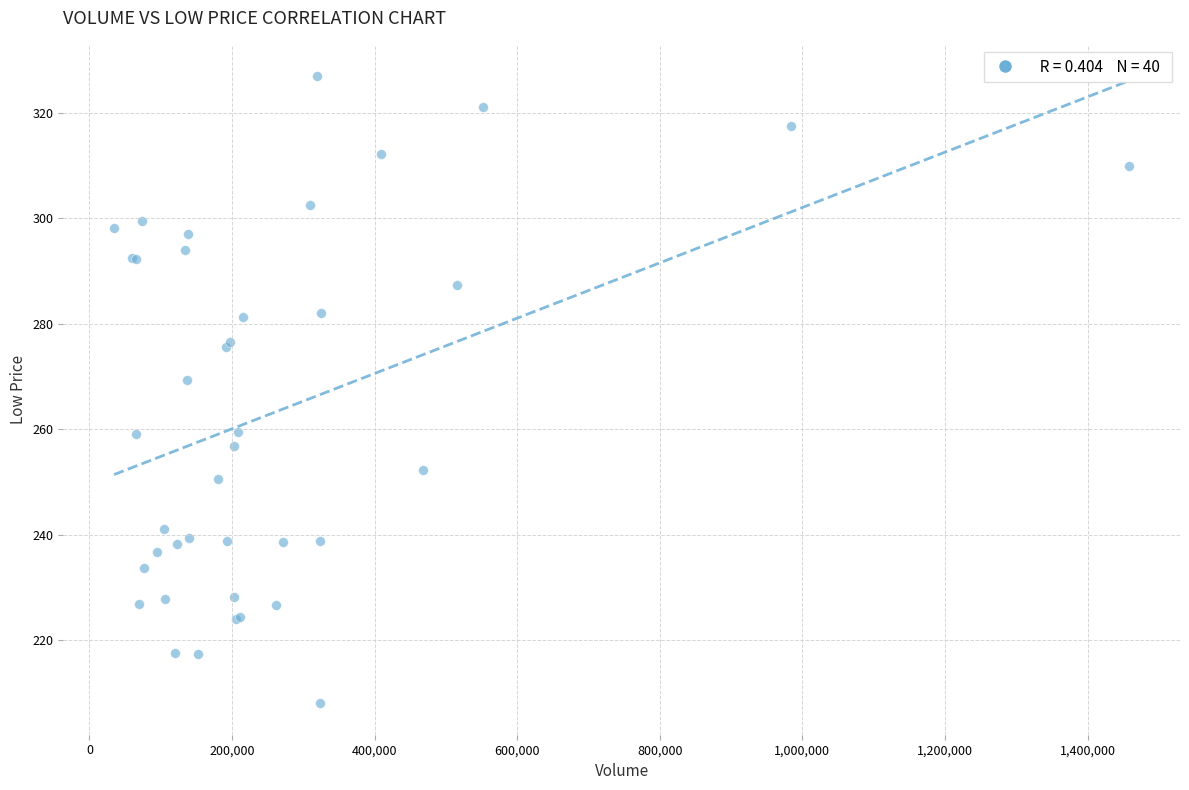

What Y value in the scatter plot is closest to 267?

269.4